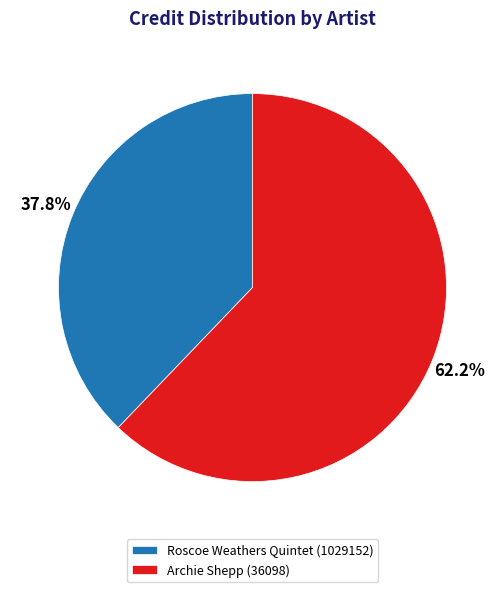

To the nearest percent, what is the combined percentage of Roscoe Weathers Quintet (1029152) and Archie Shepp (36098)?

100%